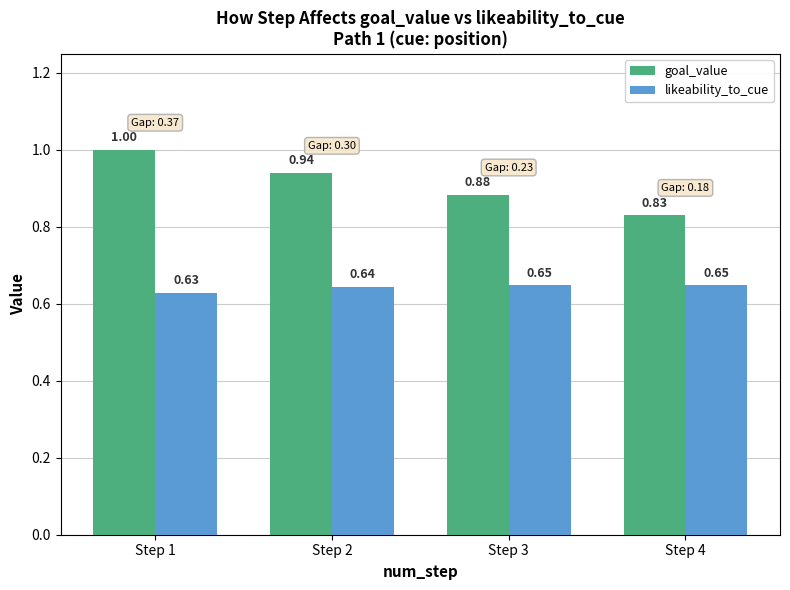

Is the value of likeability_to_cue at Step 1 greater than the value of goal_value at Step 4?

No